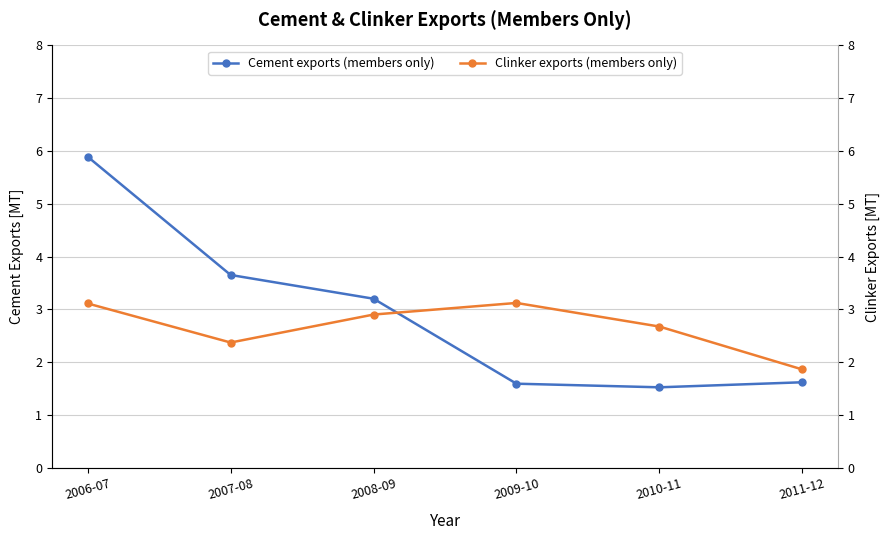

What is the approximate value of Clinker exports (members only) at 2010-11?

2.7